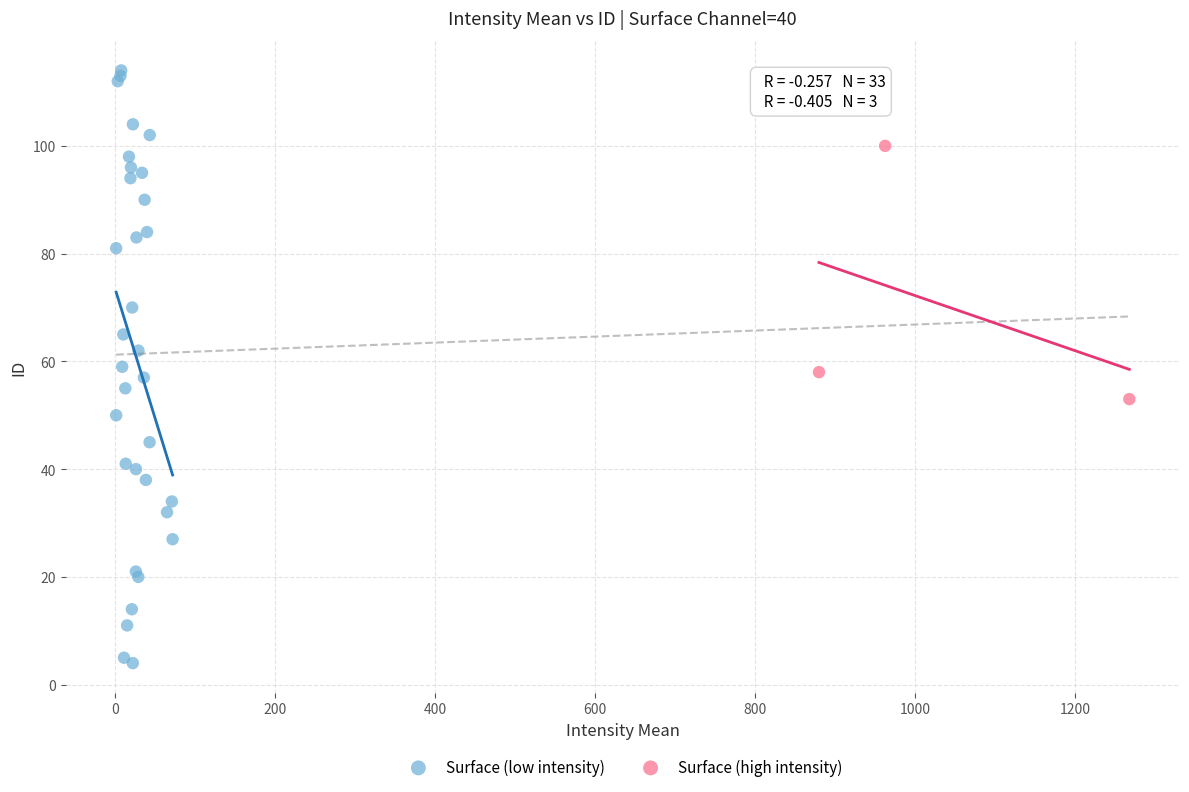

Which series reaches the maximum Y coordinate?

Surface (low intensity)